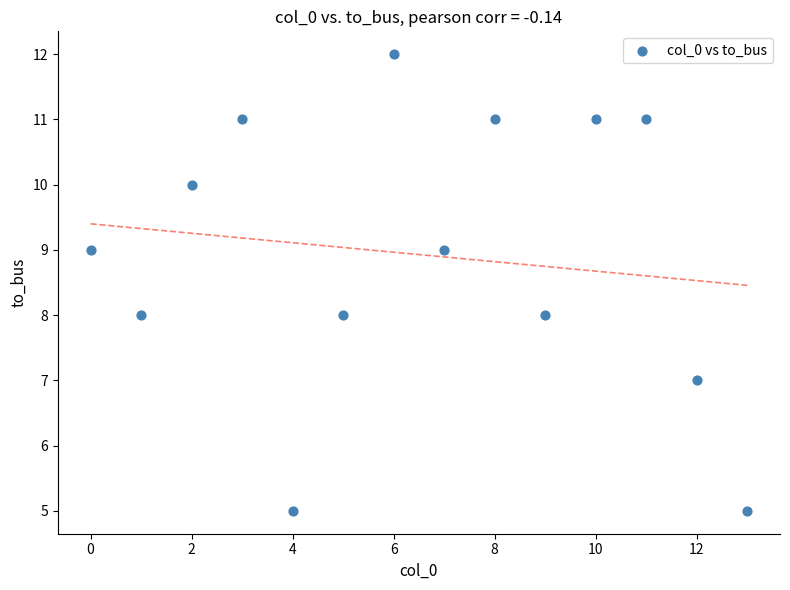

What is the range of Y values (max minus min)?

7